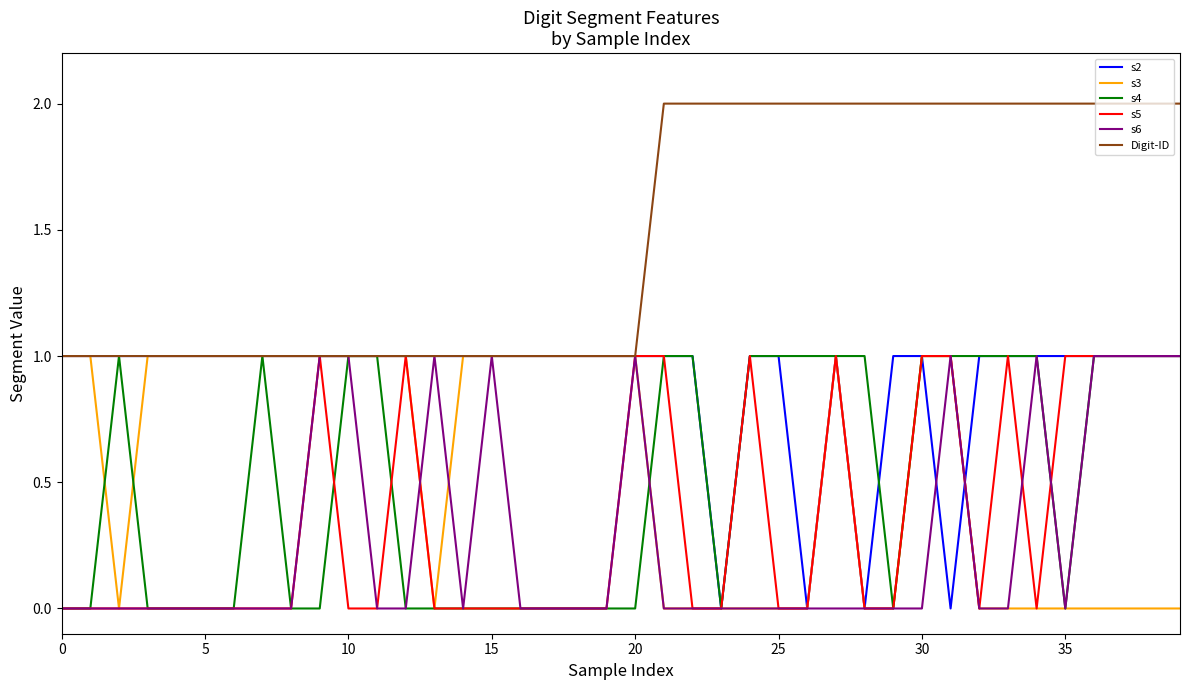

Which series has the largest total across all categories?

Digit-ID